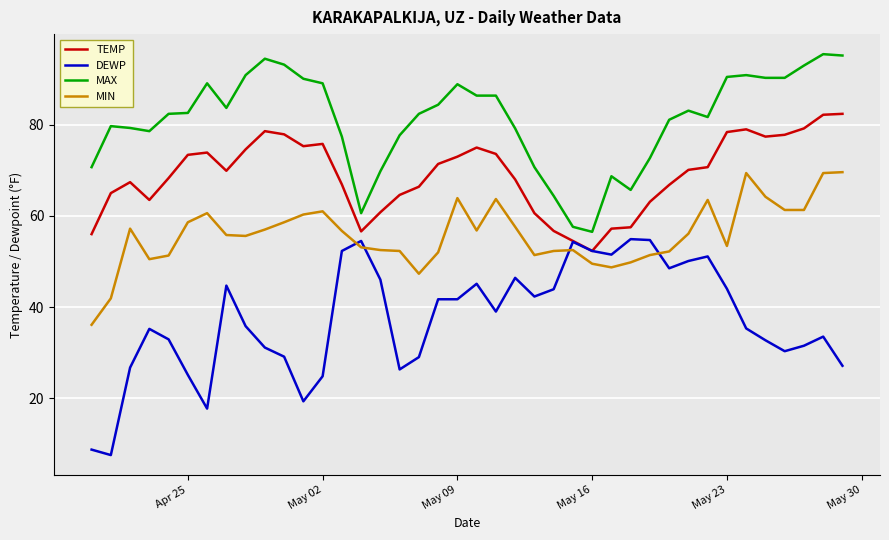

True or false: MAX and MIN cross at least once.

False